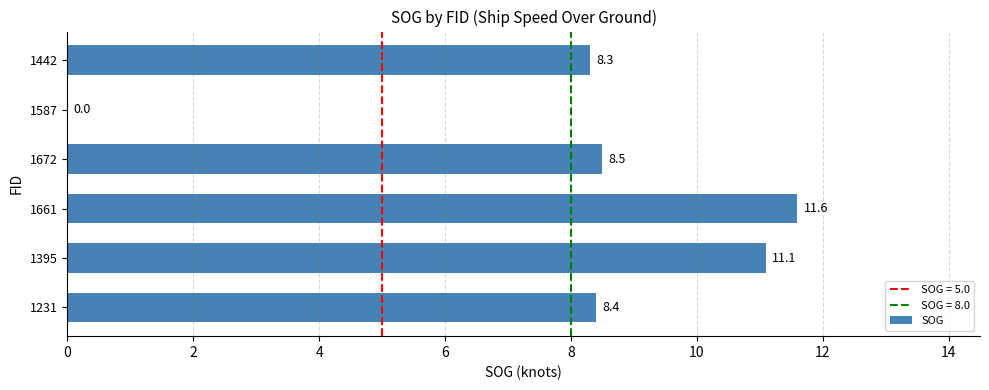

The value at 1442 is 10.9. True or false?

False